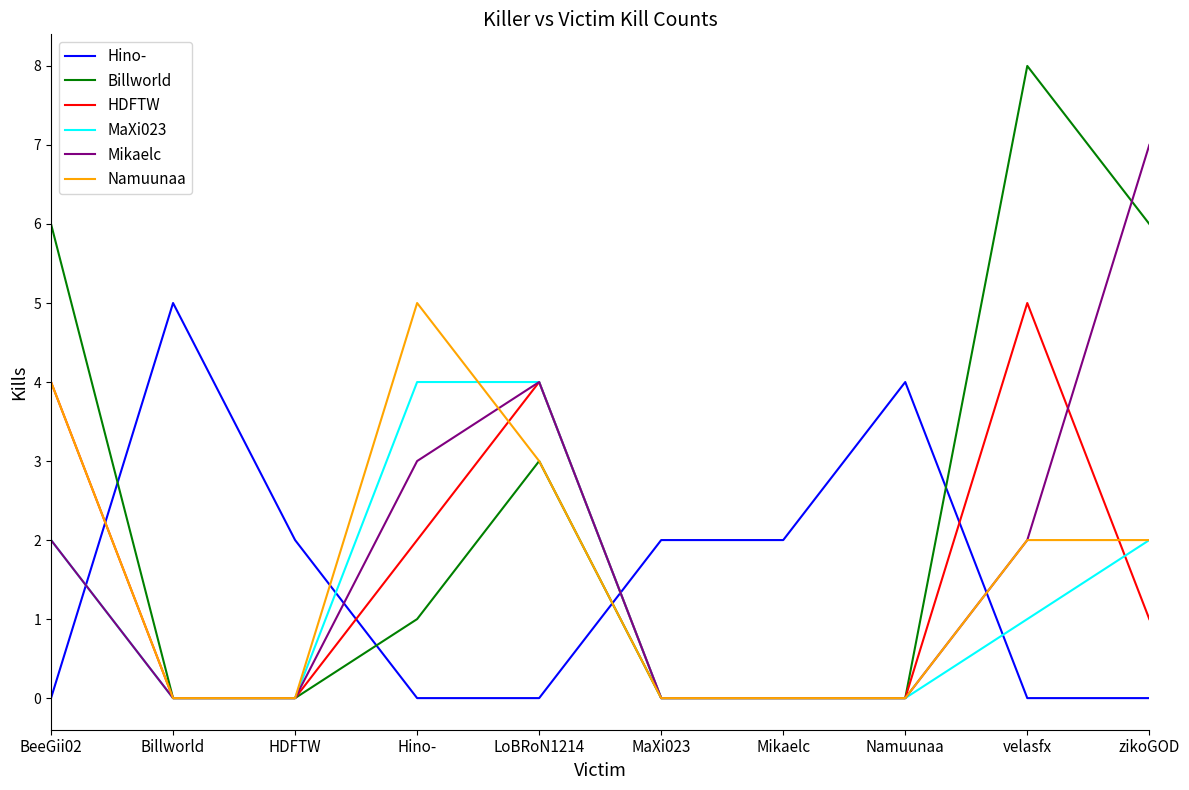

True or false: HDFTW has more than 0 points higher than both neighbors.

True